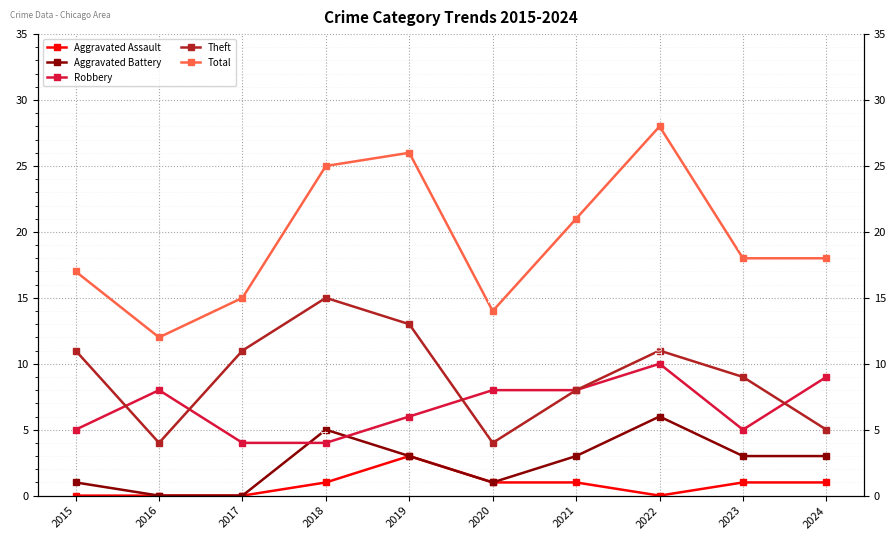

Rank the series at 2020 from highest to lowest value.

Total, Robbery, Theft, Aggravated Assault, Aggravated Battery